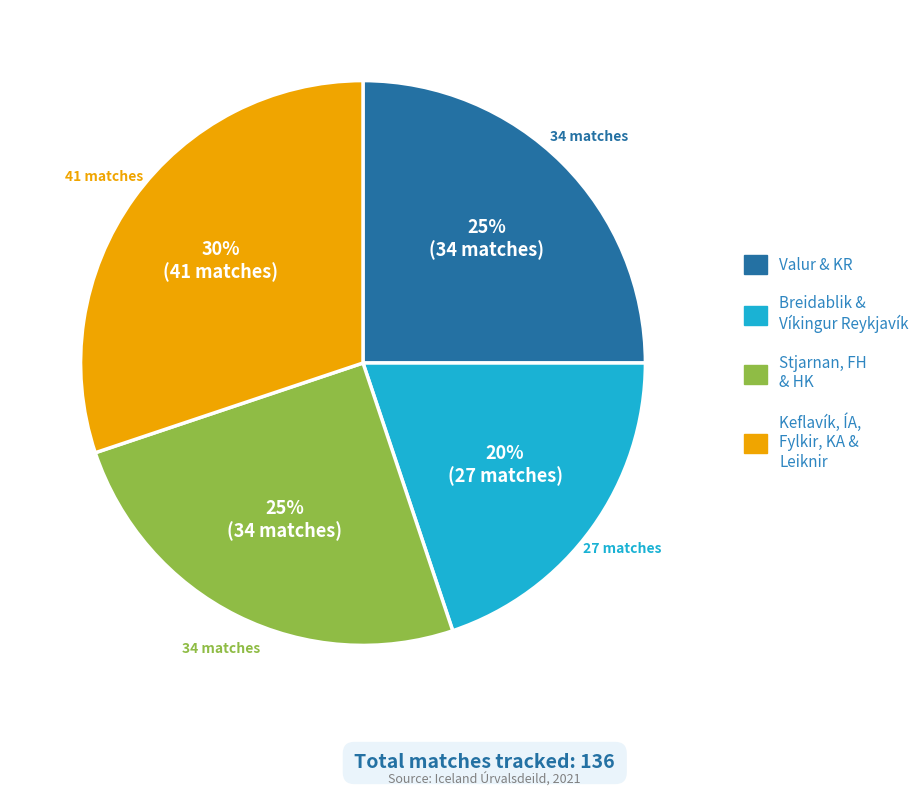

How many slices are in this pie chart?

4